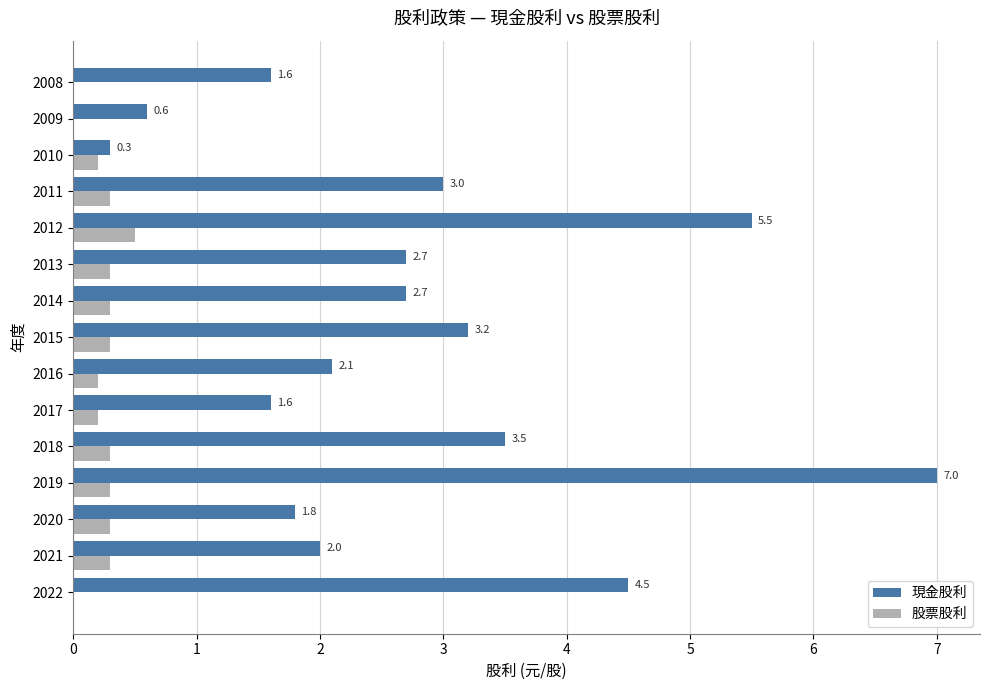

What is the maximum value for 現金股利?

7.0